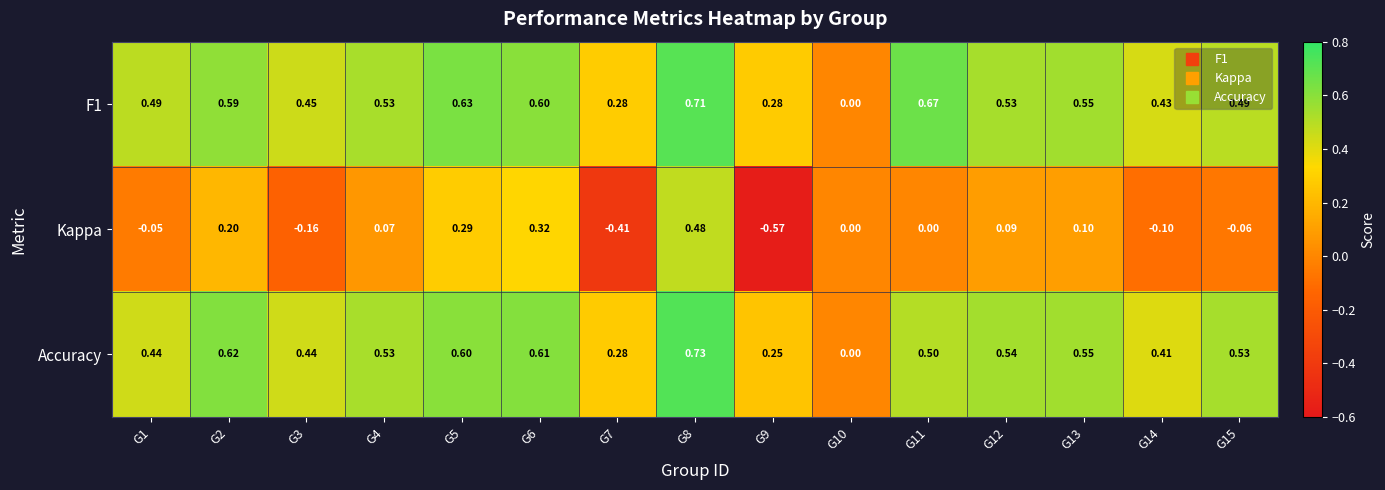

Which series has the widest spread of values?

Kappa